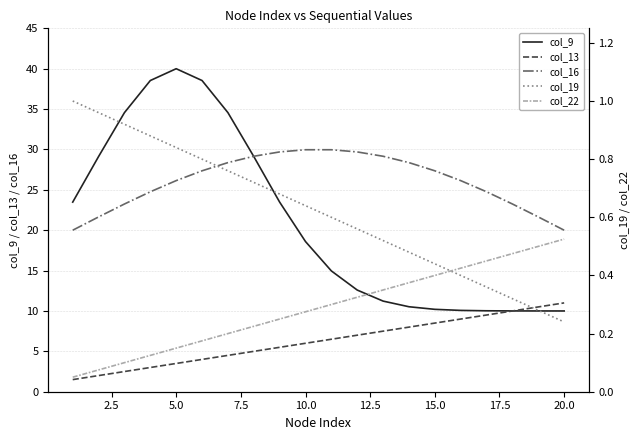

What is the highest value of the col_16 series?

30.0